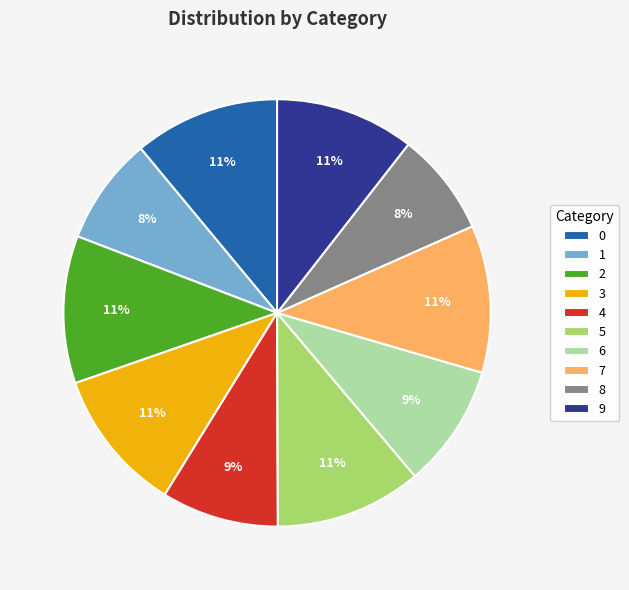

Is 6 the majority of the pie?

No